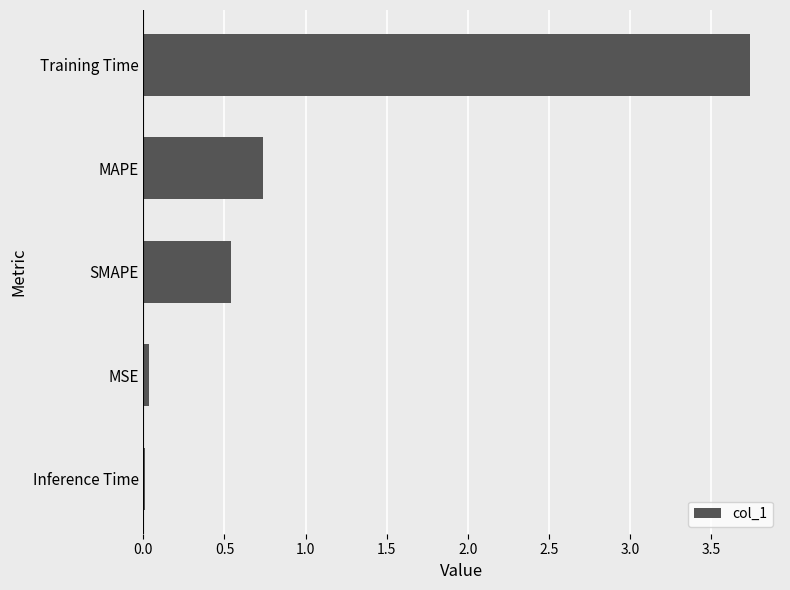

At which category does the chart reach its peak across all series?

Training Time